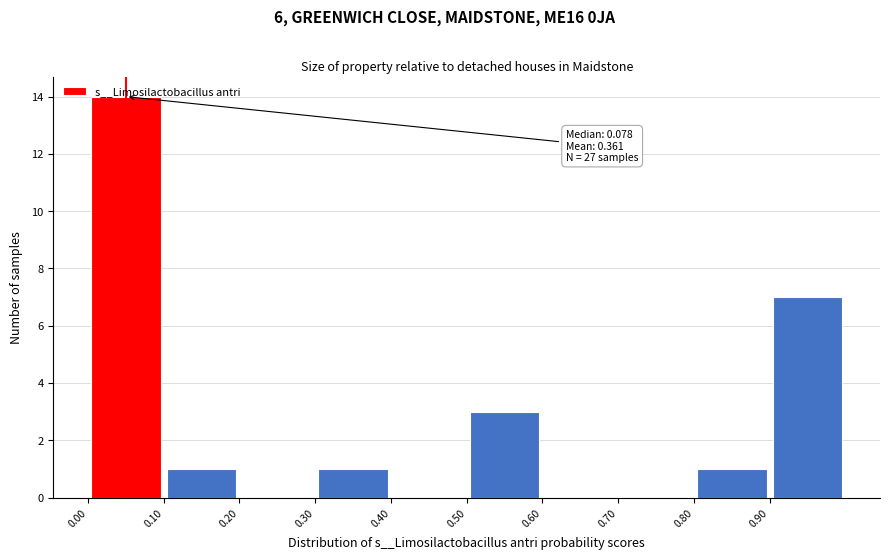

Over which range of the x-axis is the bar tallest?

0.0 to 0.1